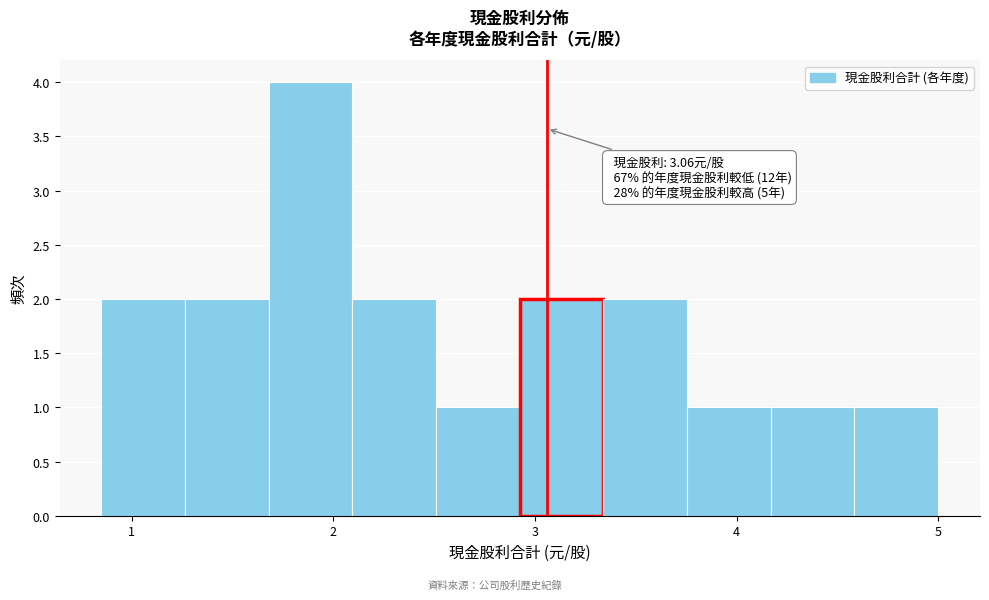

Which range on the x-axis has the tallest bar?

1.7 to 2.1